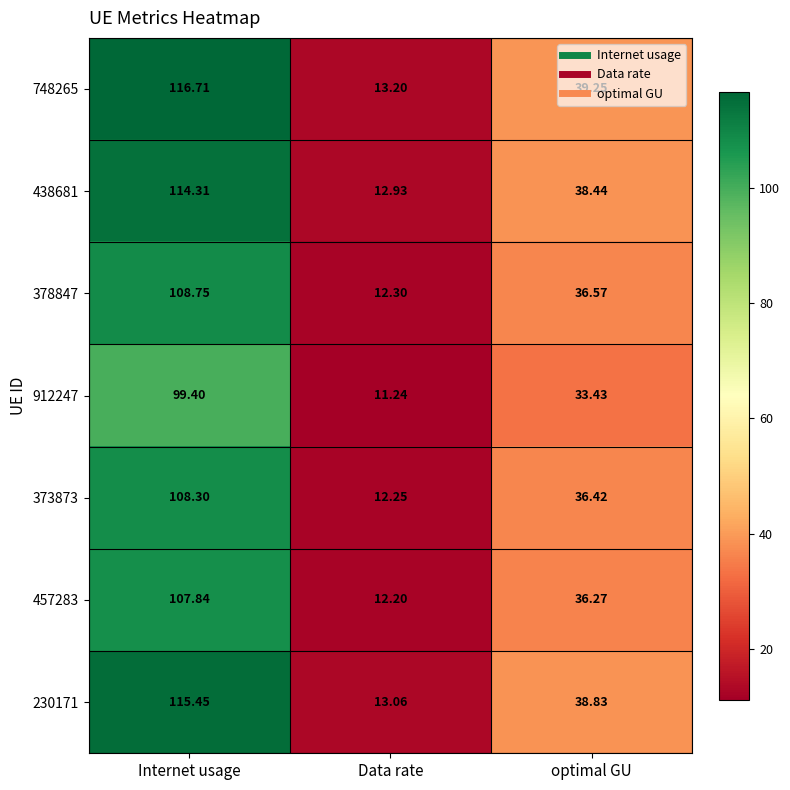

Is the value of 373873 at Data rate greater than the value of 378847 at optimal GU?

No